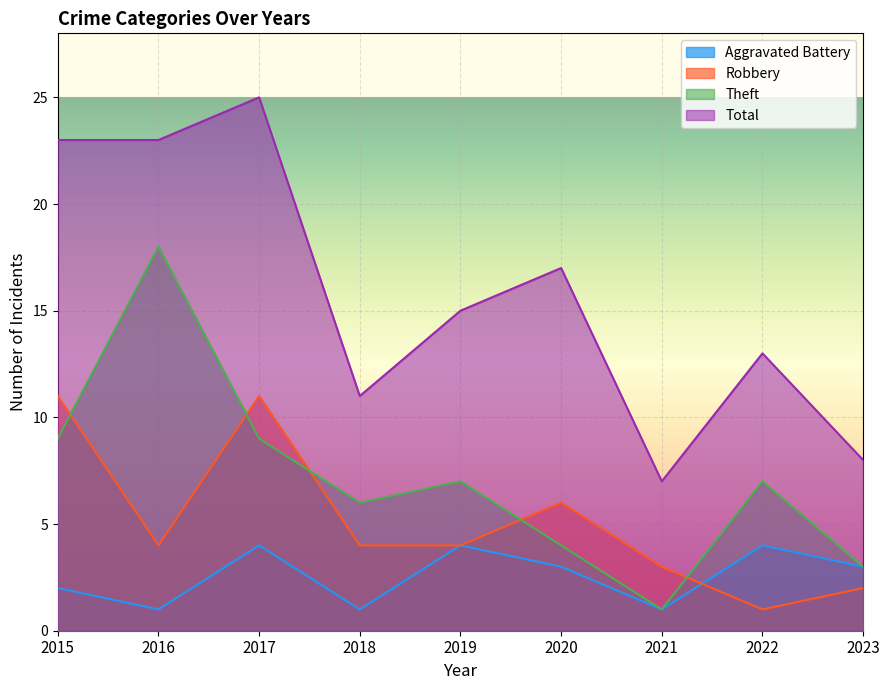

At which category does Total reach its first local valley?

2018